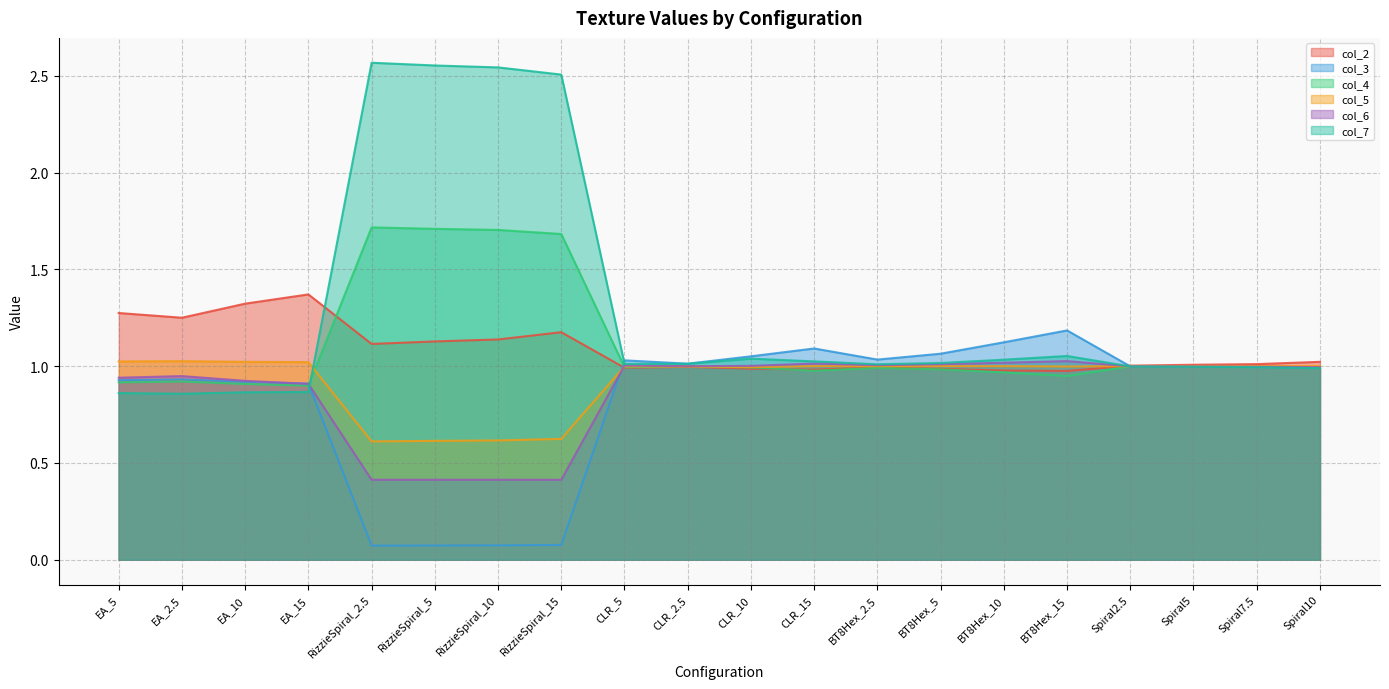

Is the value of col_4 at EA_2.5 greater than the value of col_5 at RizzieSpiral_2.5?

Yes